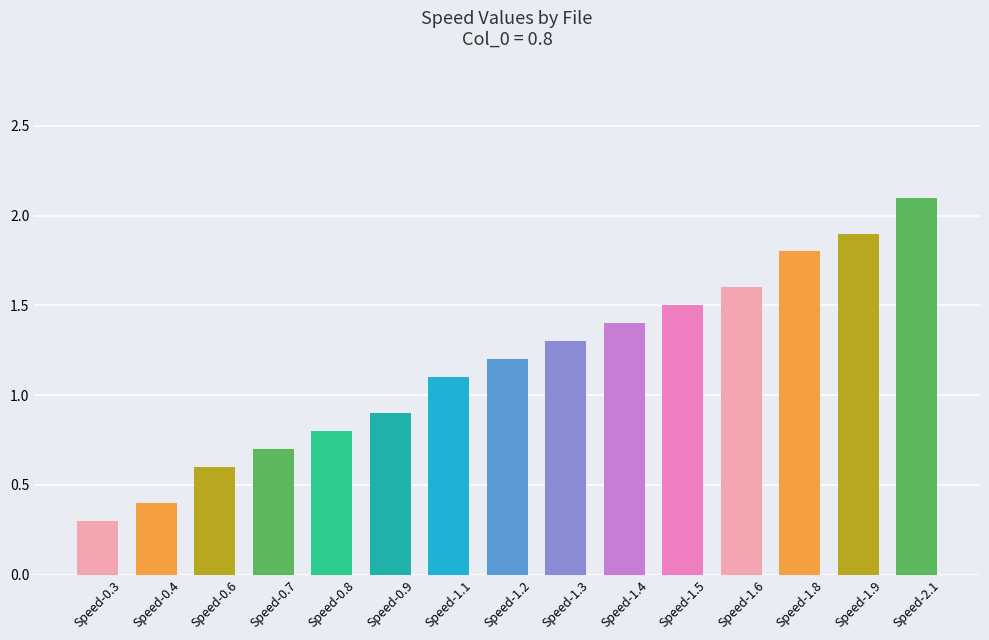

Which category has the highest value across all series?

Speed-2.1